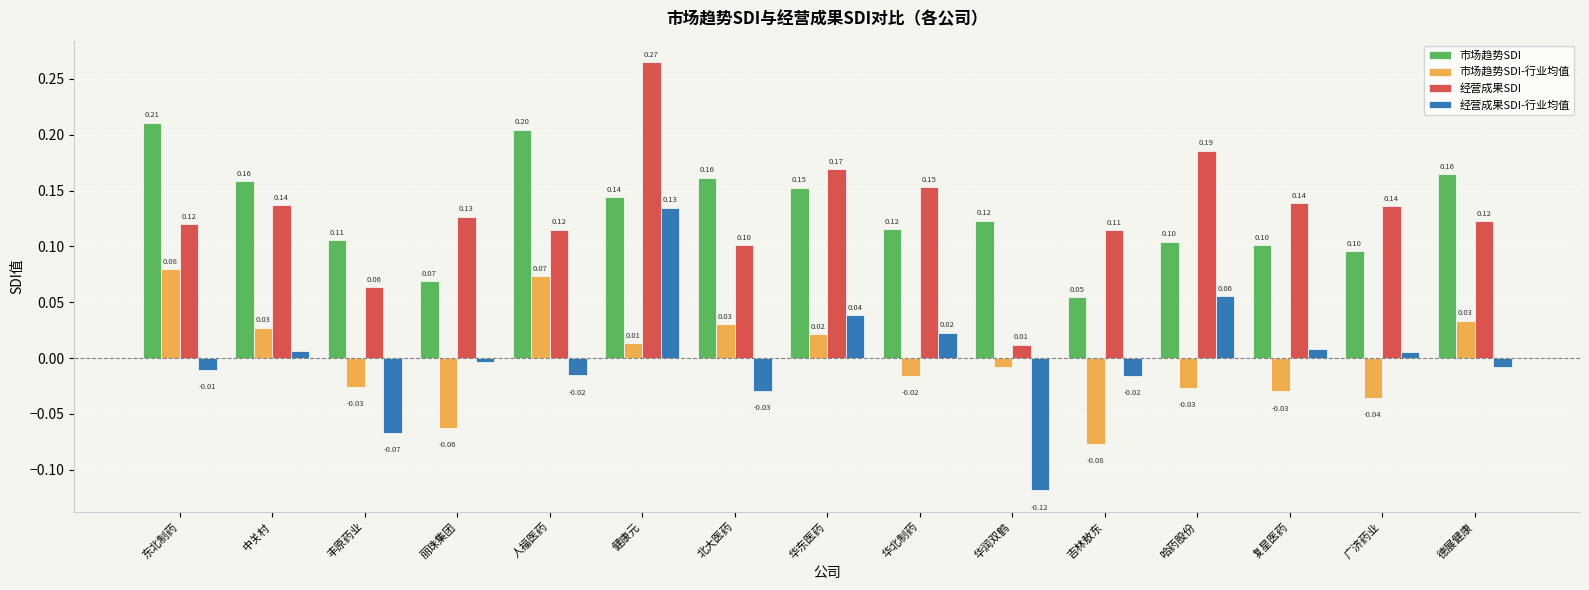

Is the value of 经营成果SDI-行业均值 at 德展健康 greater than the value of 经营成果SDI at 吉林敖东?

No